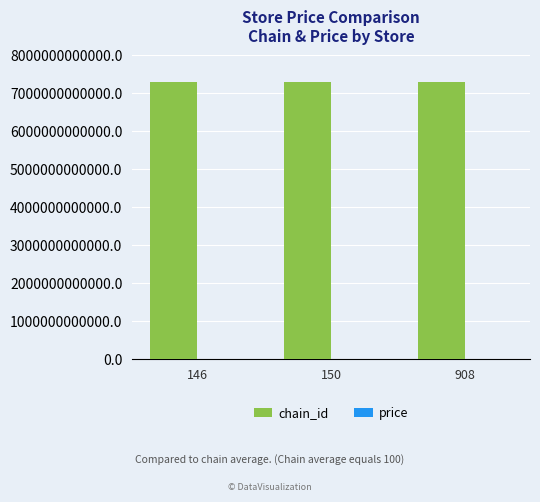

How many series are shown in this chart?

2